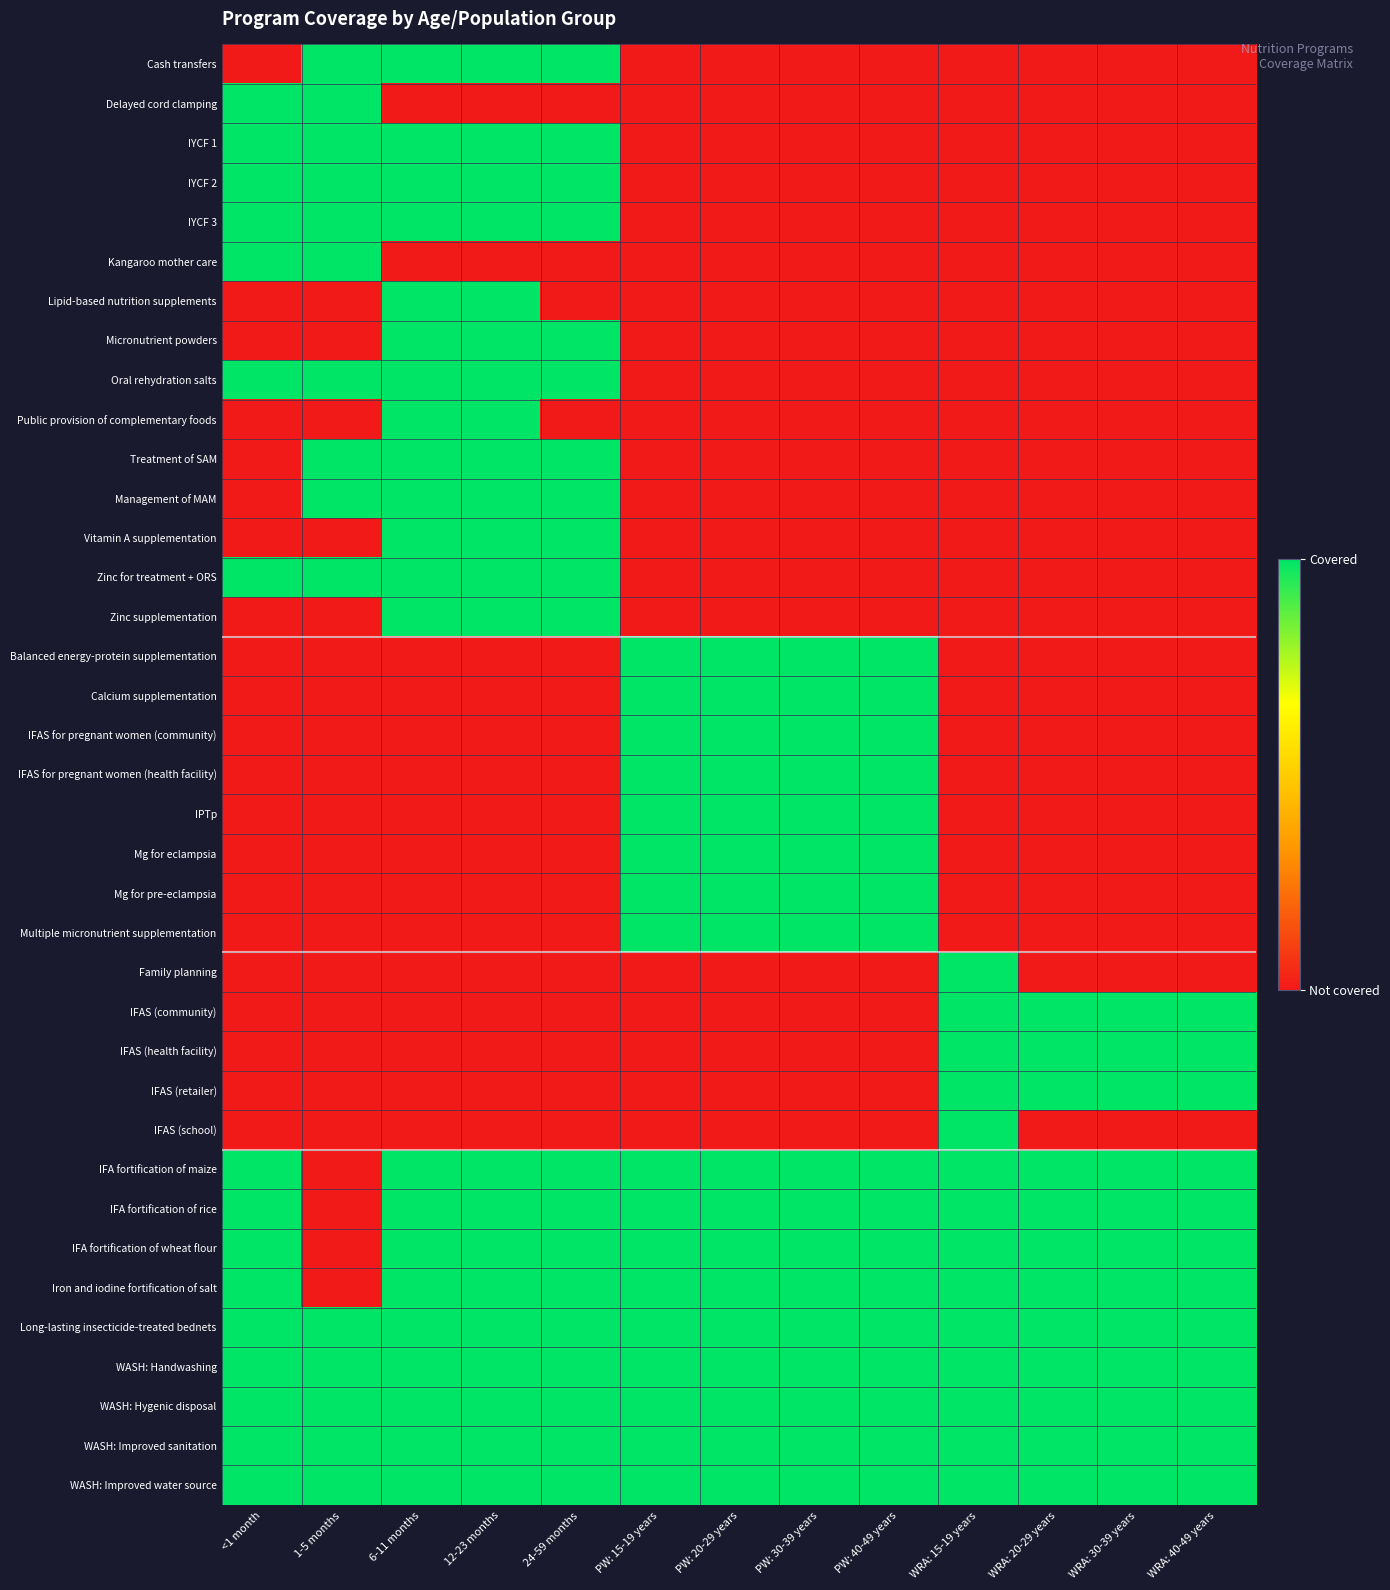

At which category is the sum across all series the highest?

6-11 months